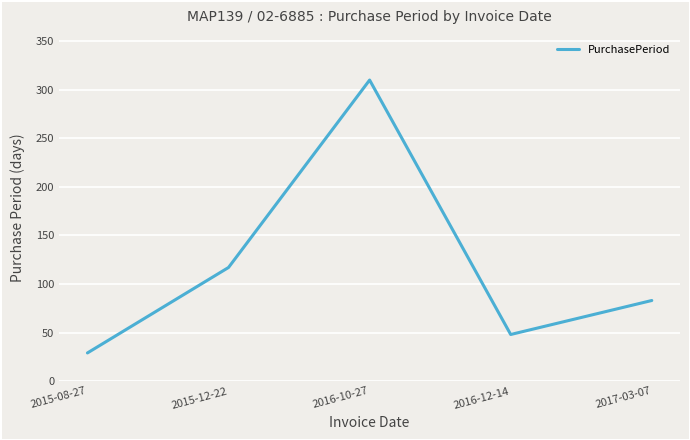

What is the change in value from 2015-08-27 to 2017-03-07?

+54